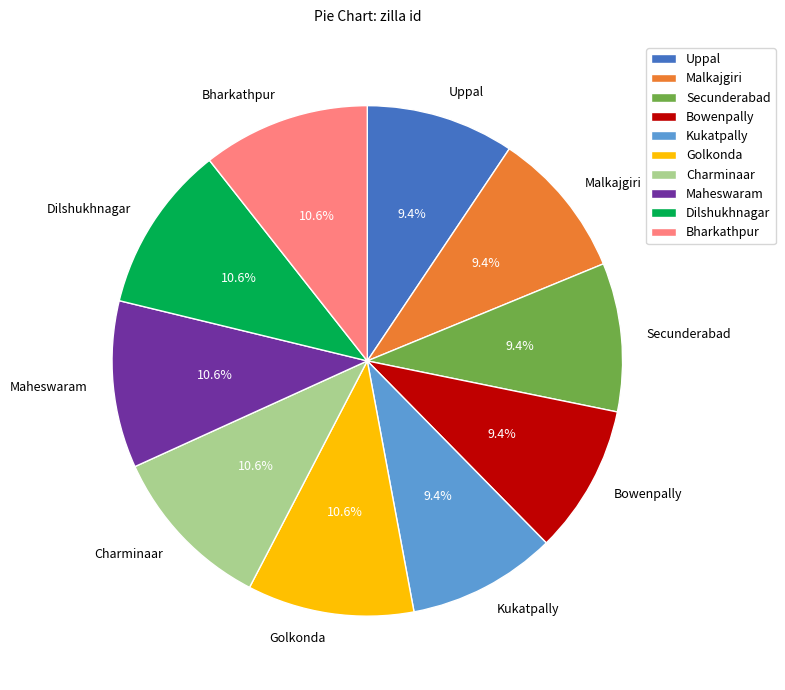

Approximately how many times larger is the value at Kukatpally compared to Bowenpally?

1.0